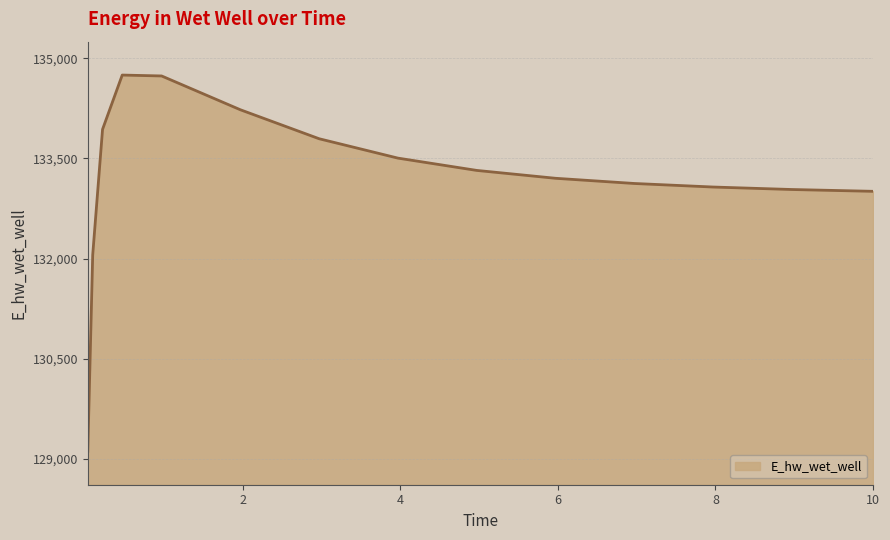

What is the greatest value displayed?

134748.8